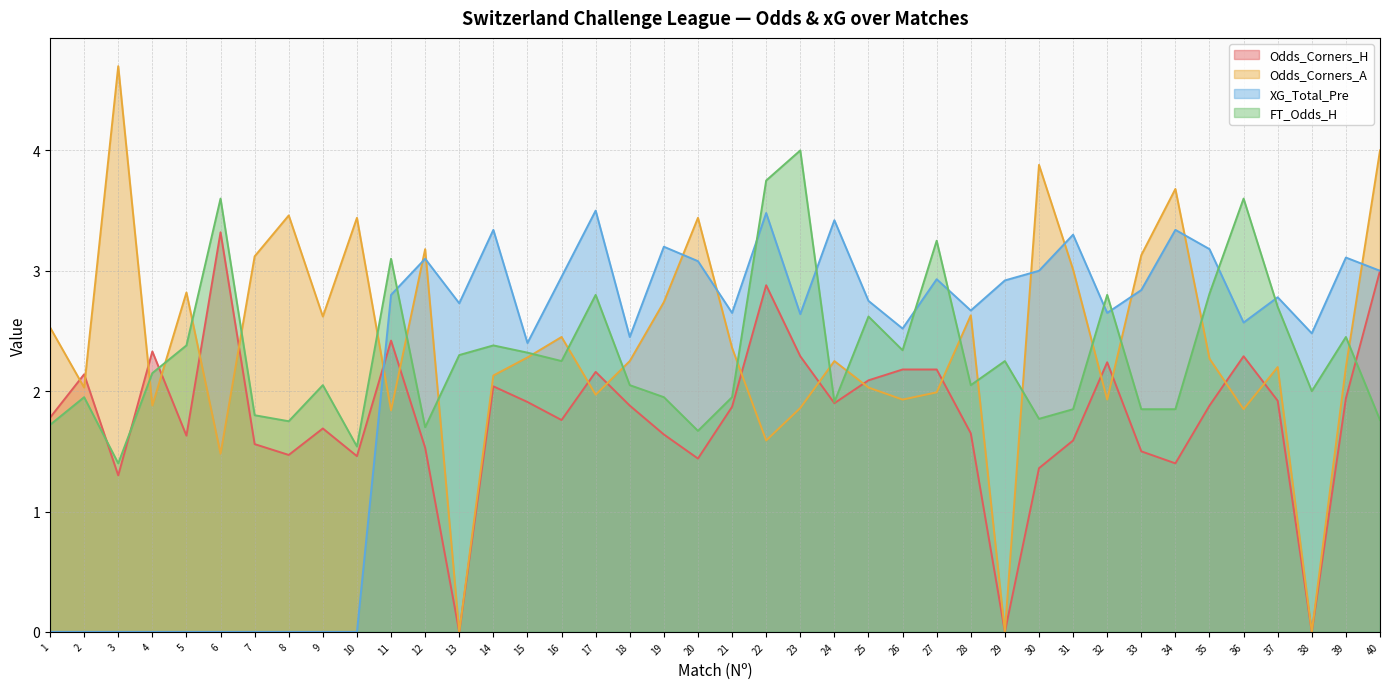

True or false: Odds_Corners_A has a value of 0.5 at 21.

False